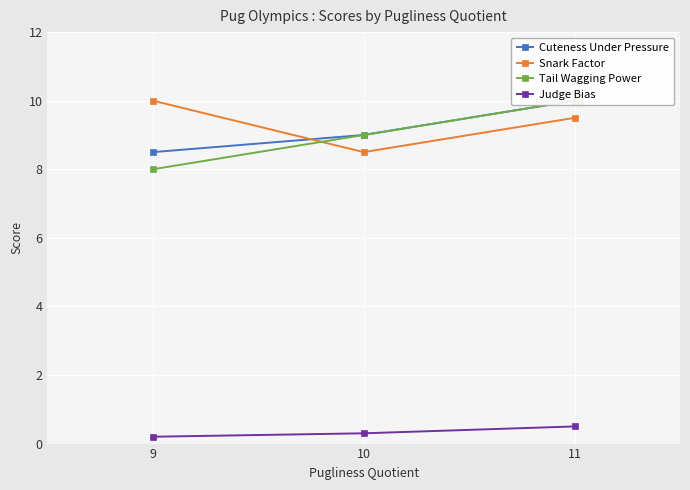

What is the total value across all series at 11?

30.0